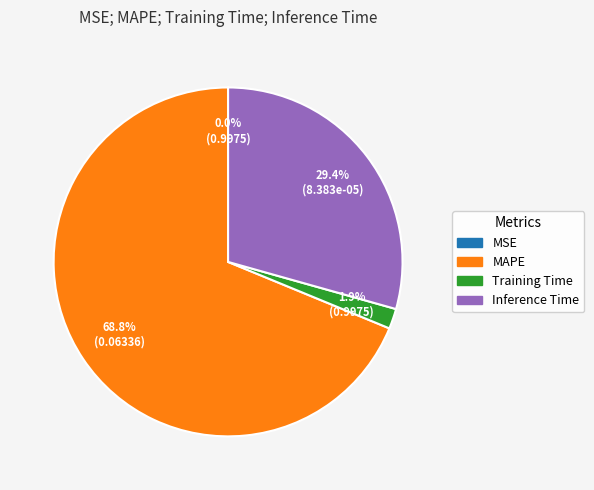

To the nearest percent, what is the average slice percentage?

25%